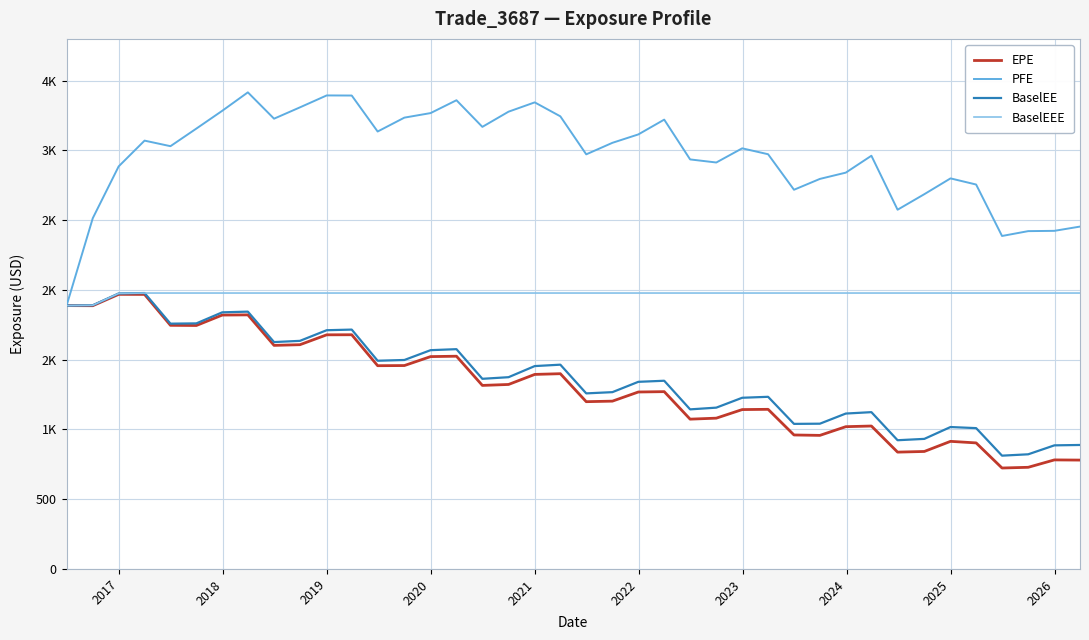

Does the chart have visible grid lines?

Yes